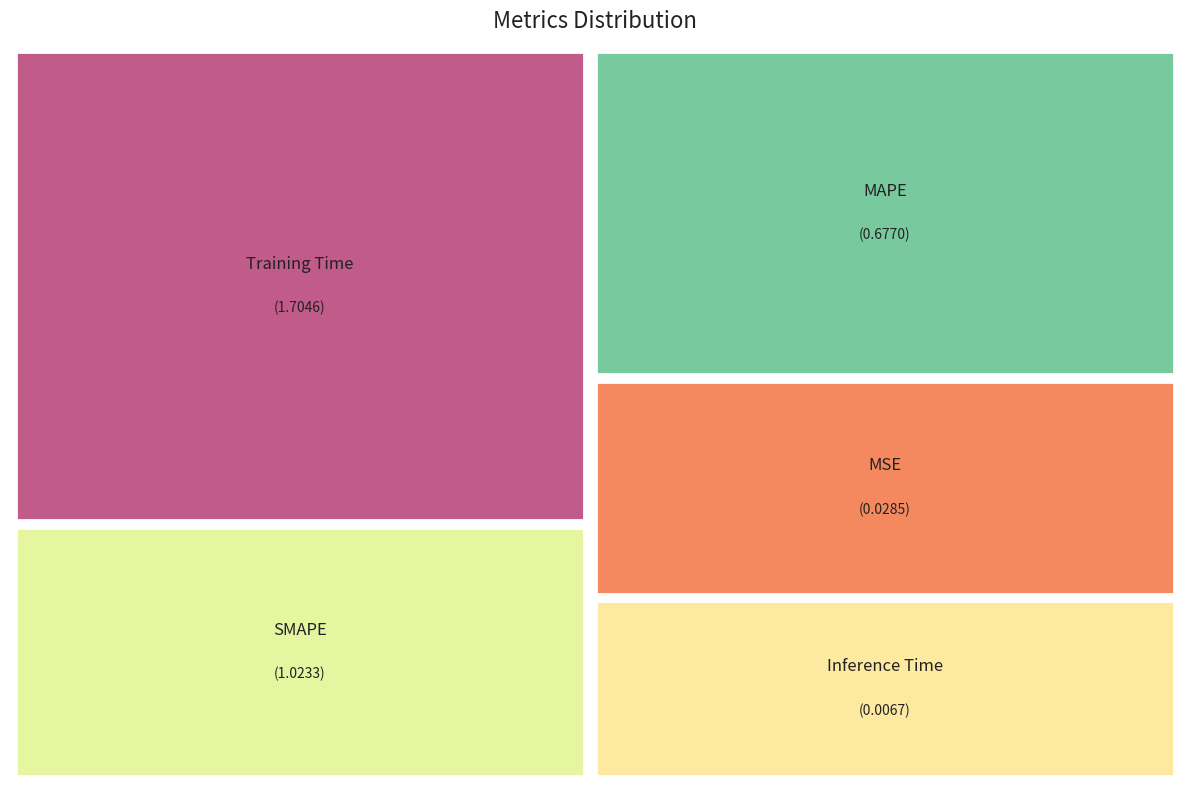

Which slice is the smallest?

Inference Time